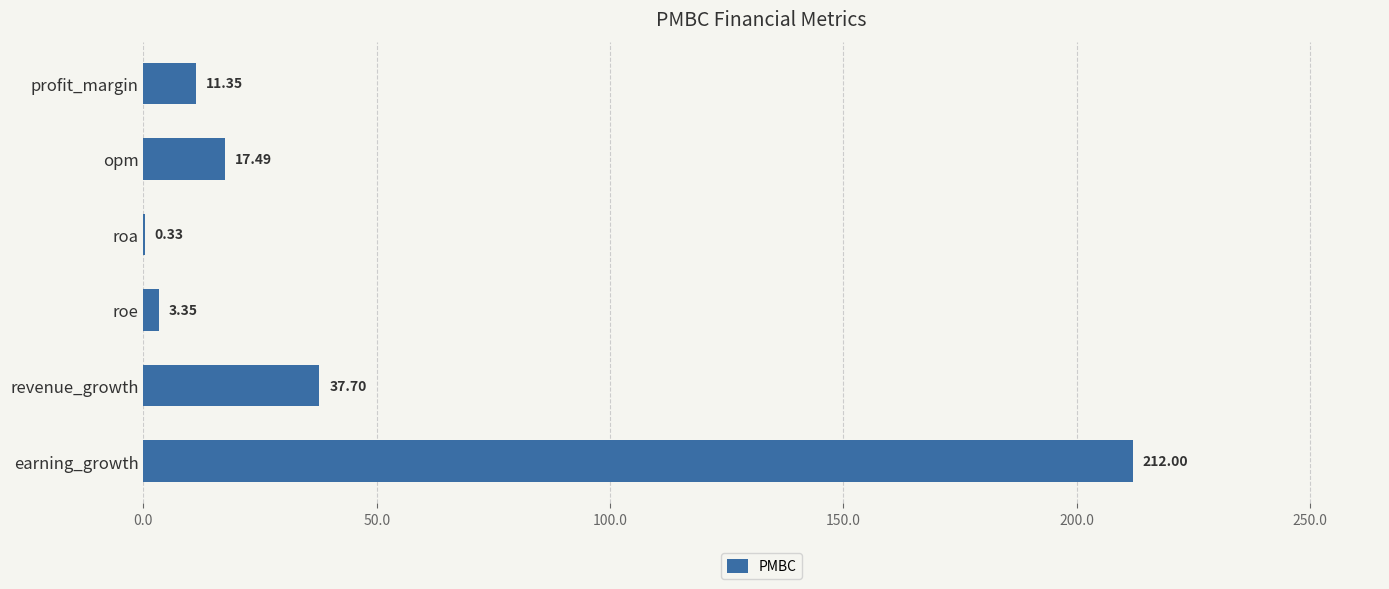

What is the sum of all values?

282.2